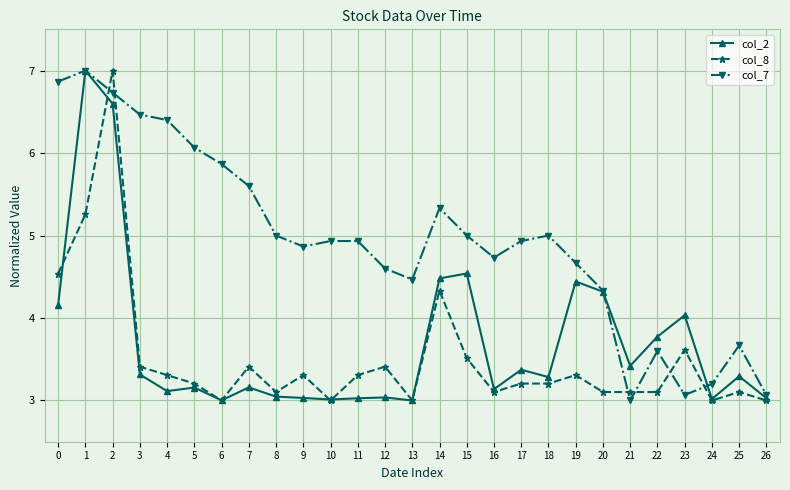

What is the difference between the maximum and second lowest values in the col_7 series?

3.9